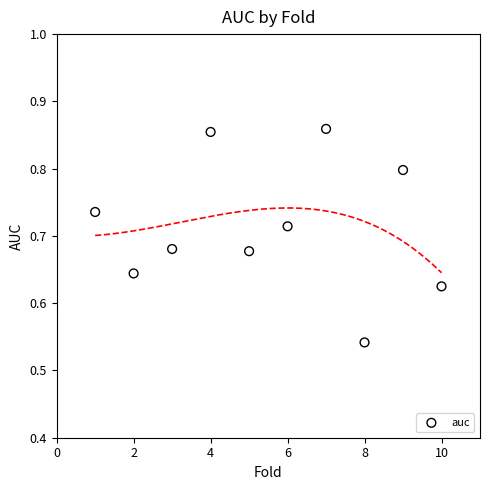

What is the range of X values (max minus min)?

9.0